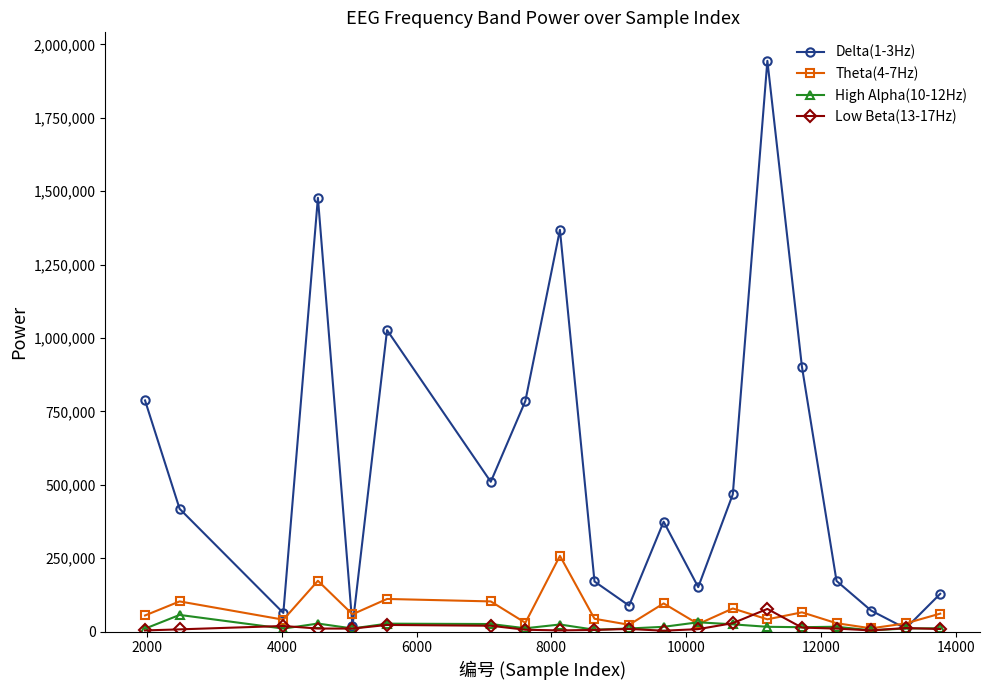

What is the value of the Theta(4-7Hz) point at the 15th from the left?

41505